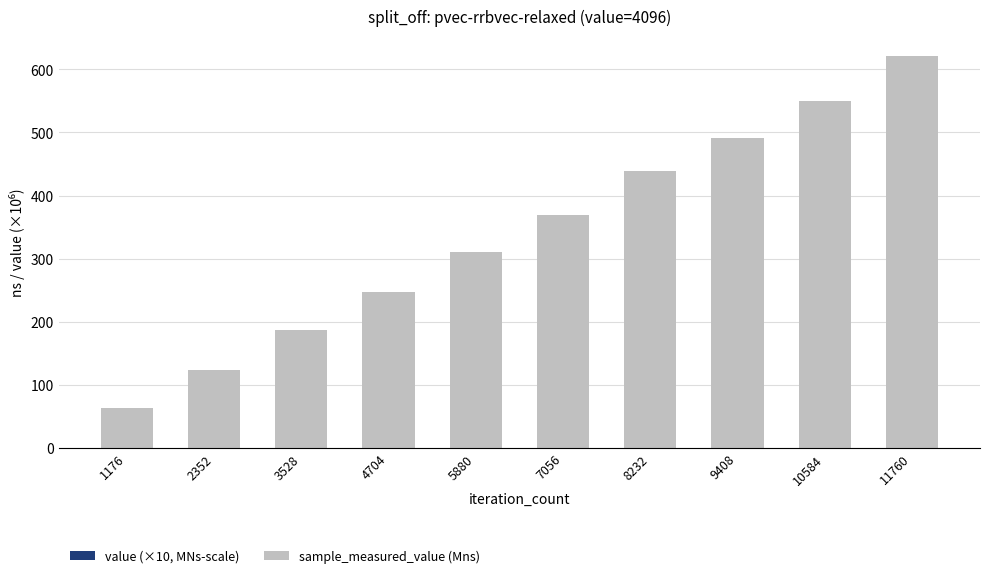

Are the bars horizontal?

No